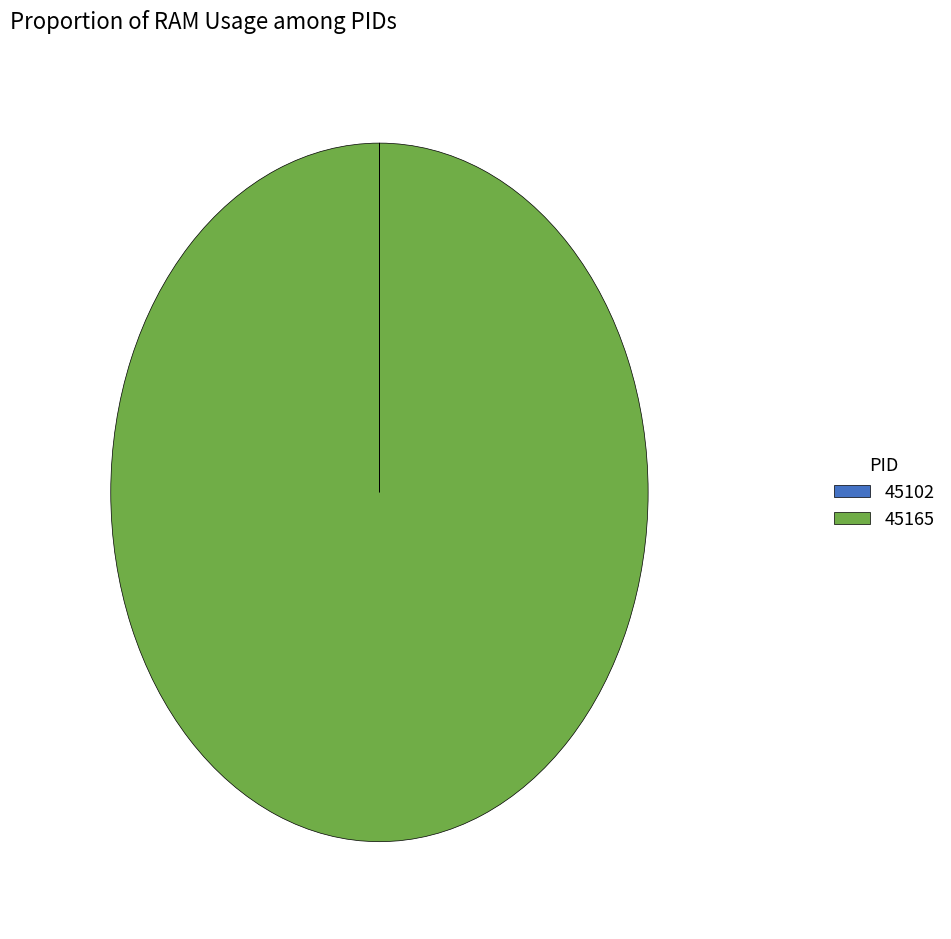

Which category accounts for the majority?

45165